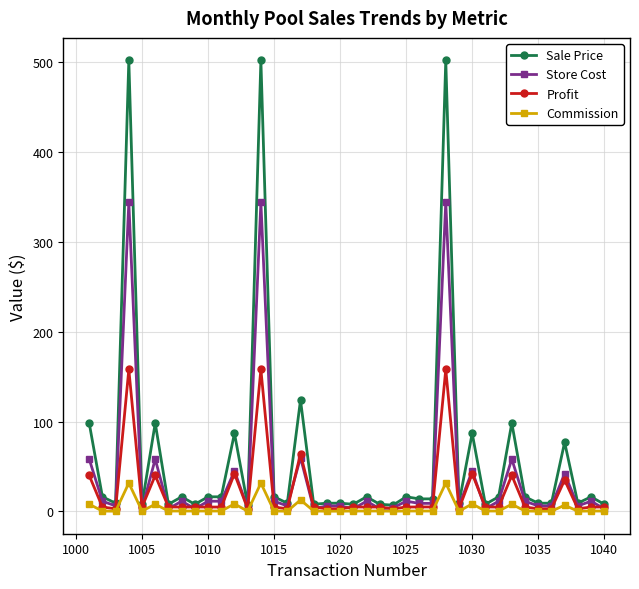

What is the value of the Sale Price point at the 30th from the left?

87.0